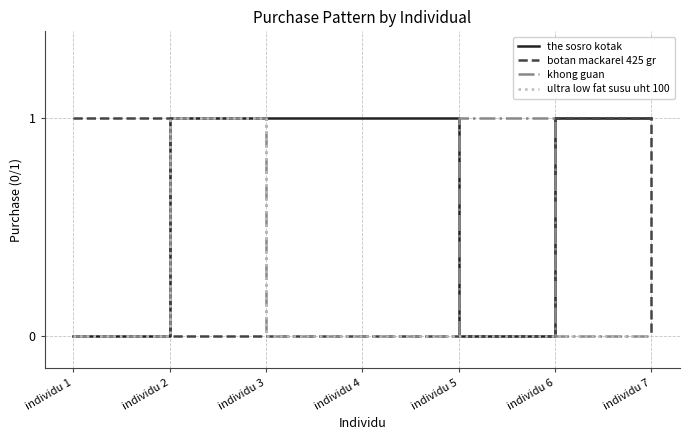

Between individu 4 and individu 6, which series saw the biggest shift?

botan mackarel 425 gr